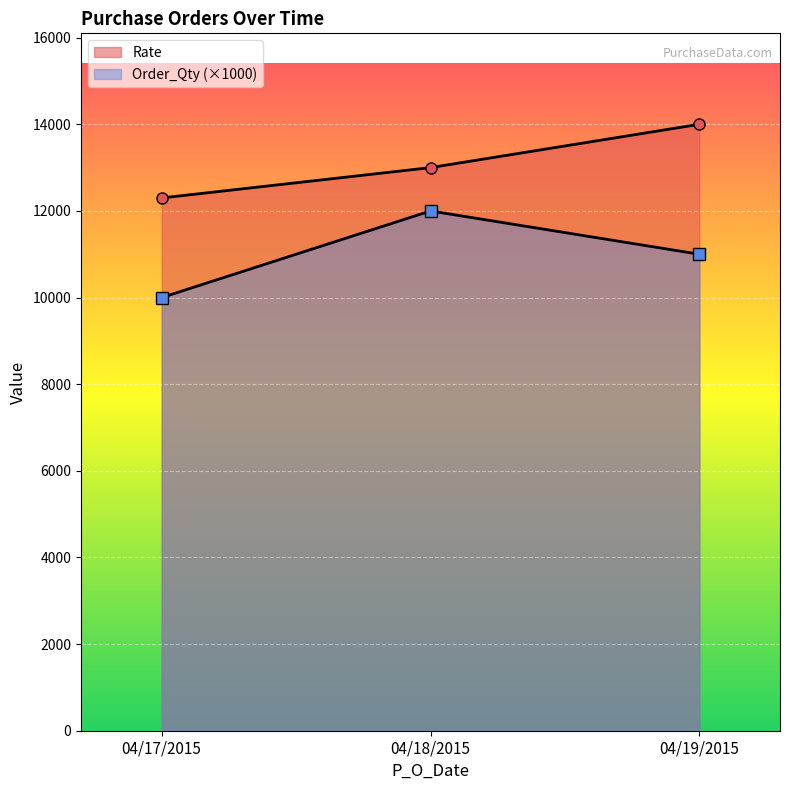

Rank the series by their average value, from highest to lowest.

Rate, Order_Qty (×1000)